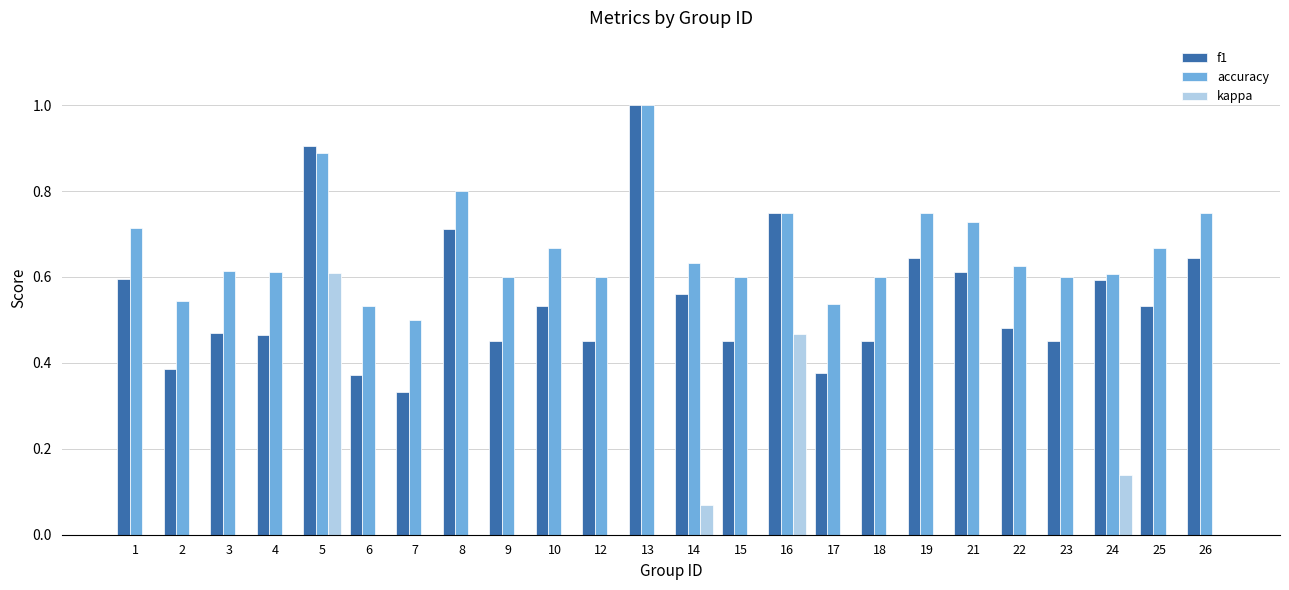

Count the f1 values in the range 0 to 1.

24